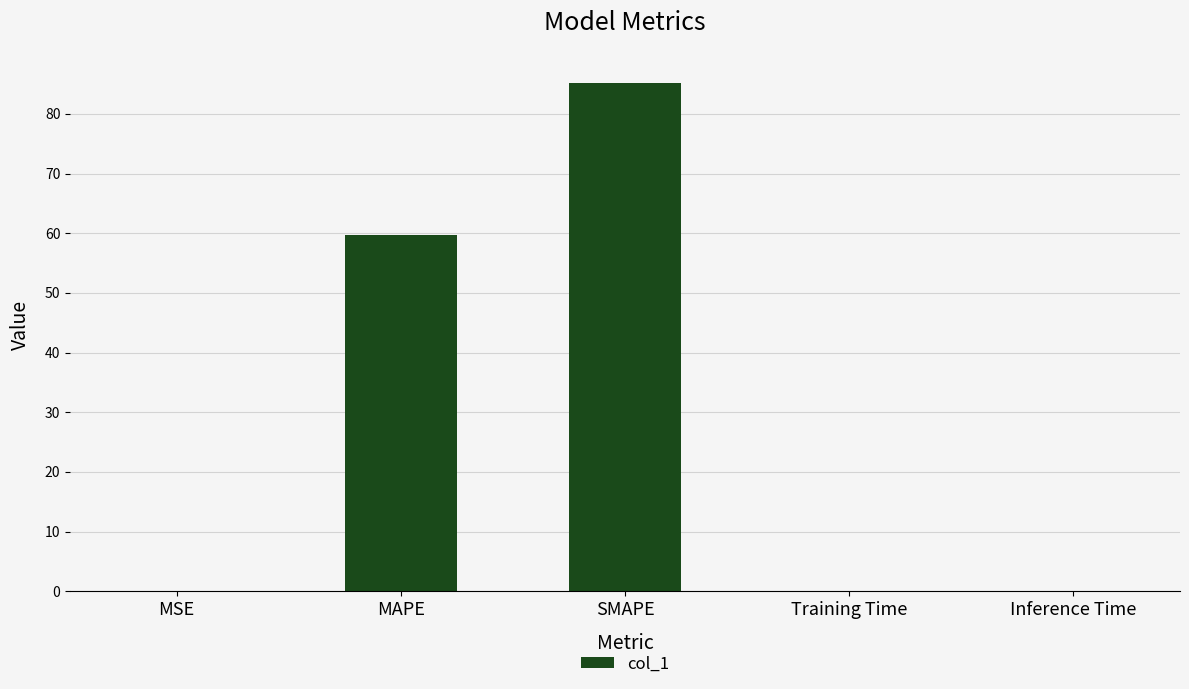

How many distinct data groups are displayed?

1